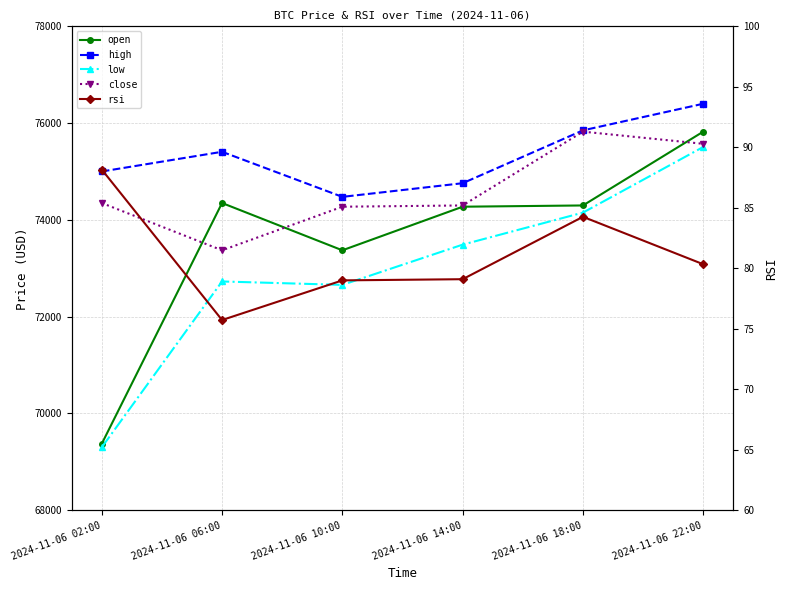

What value does the high series have at 2024-11-06 22:00?

76400.0